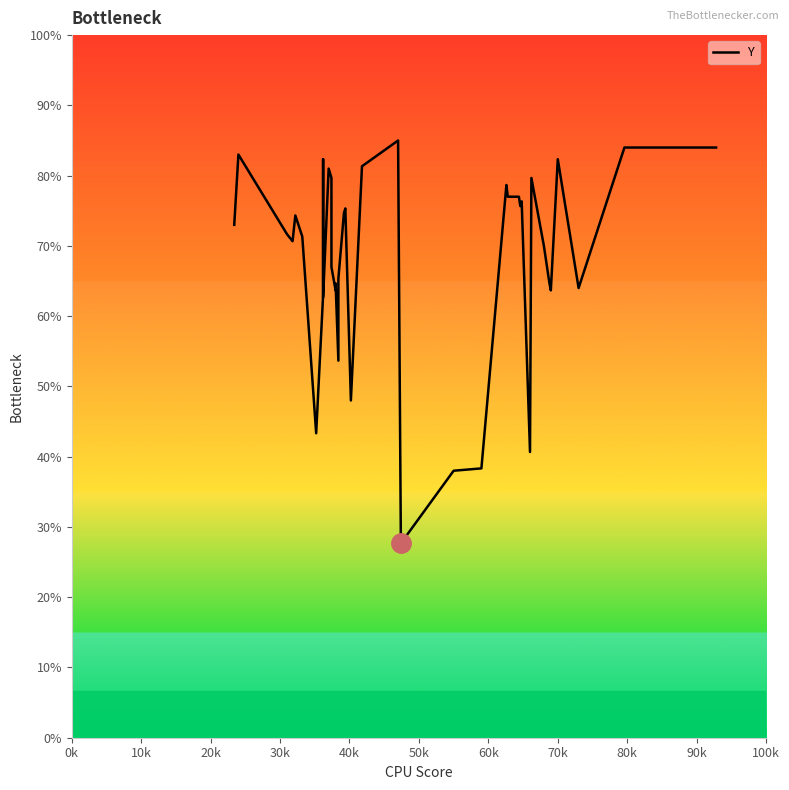

Does the chart have visible grid lines?

No